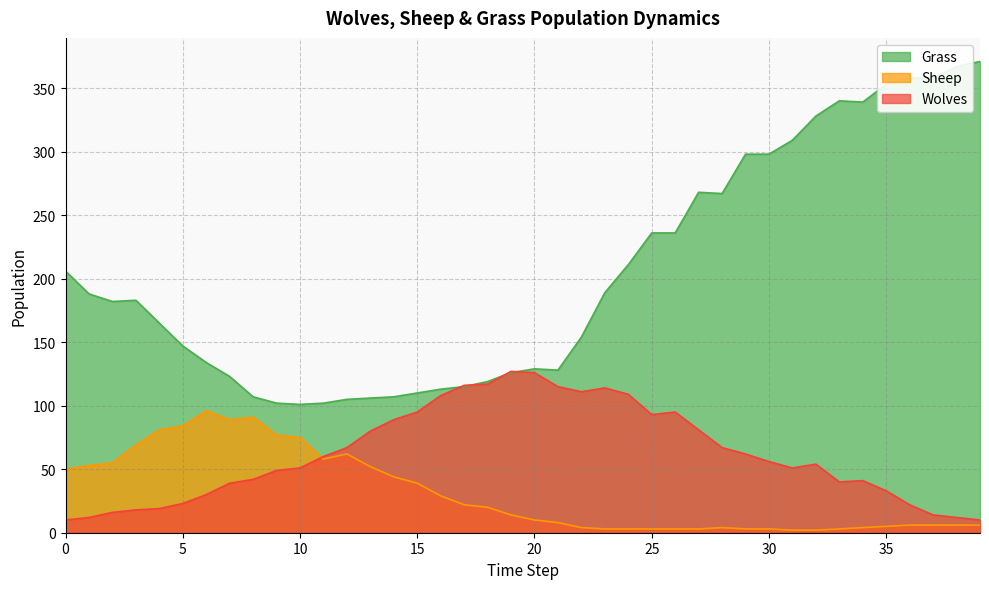

Count the number of categories in the chart.

40